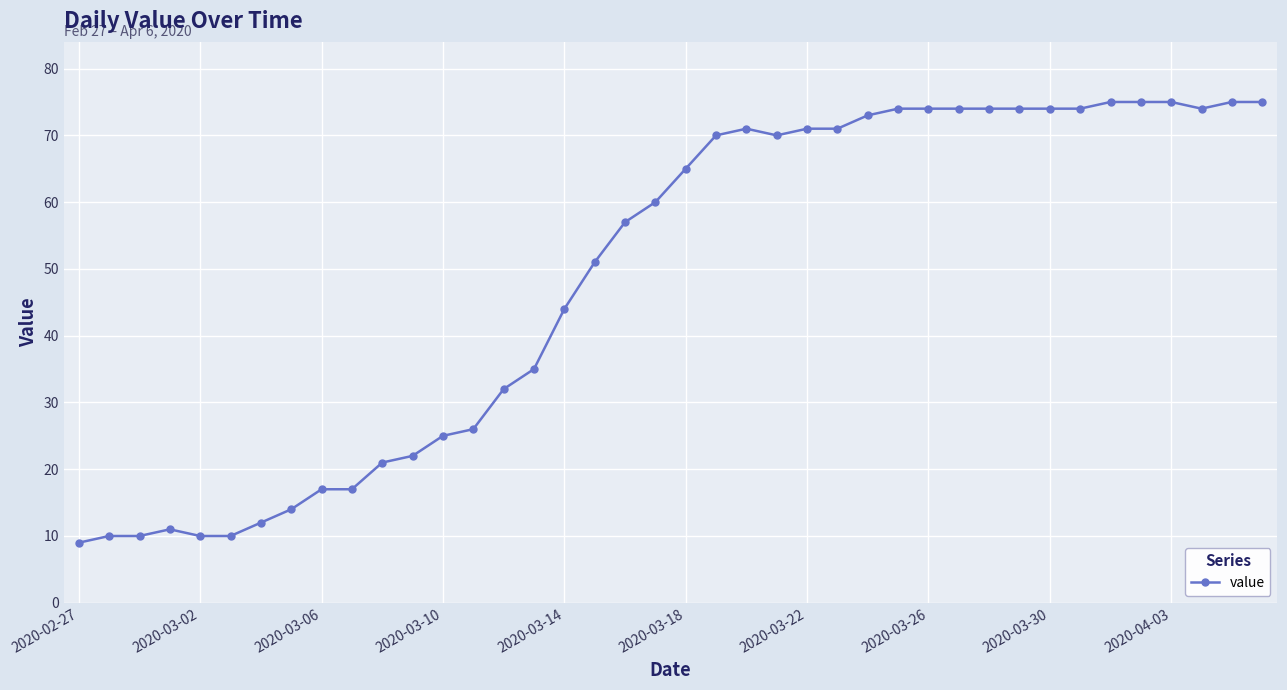

What is the average value?

49